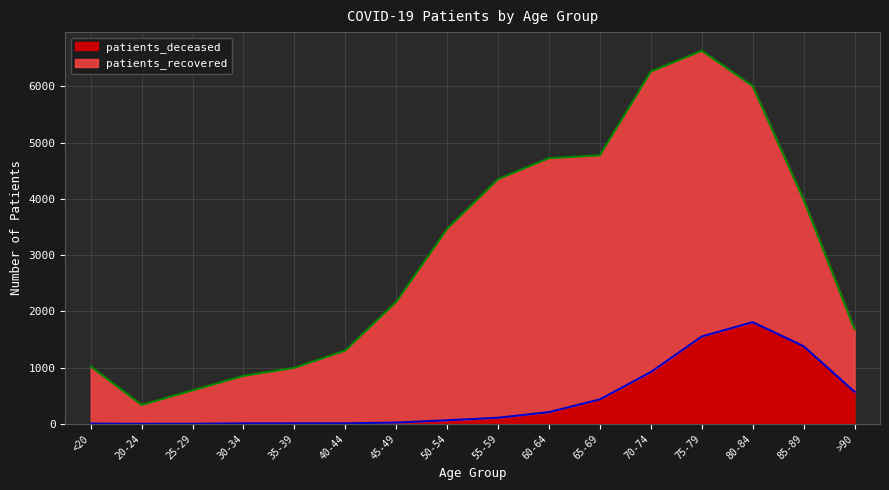

What is the label of the 3rd point from the left?

25-29